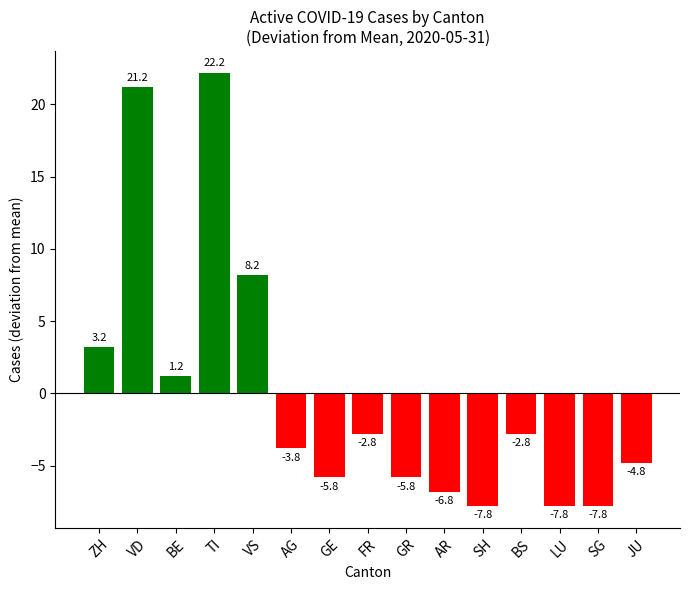

What is the difference between the second highest and second lowest values?

29.0